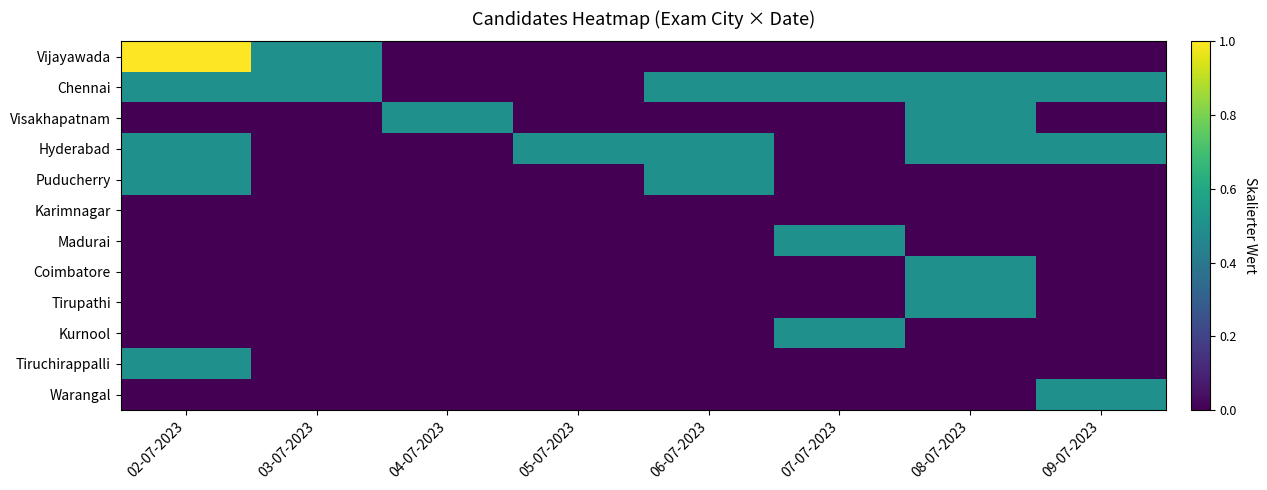

Which has a higher value, 07-07-2023 or 06-07-2023?

07-07-2023